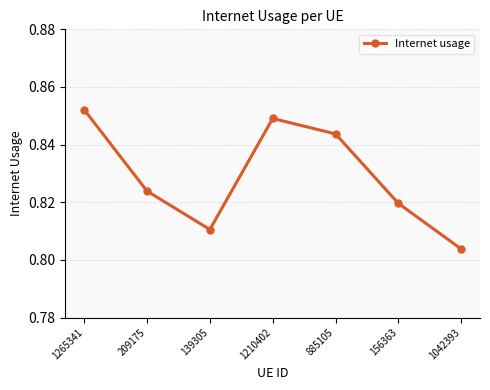

The value at 1265341 is 1.5. True or false?

False